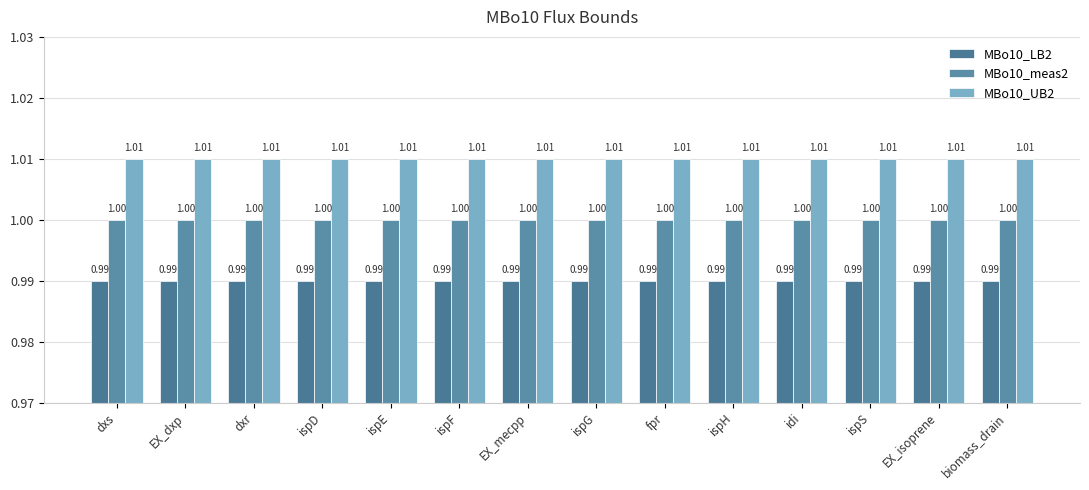

At which category is the sum across all series the highest?

dxs